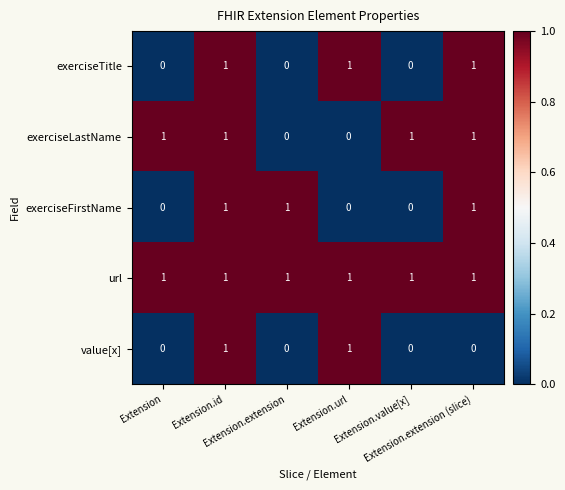

Count the exerciseFirstName values in the range 0 to 1.

6